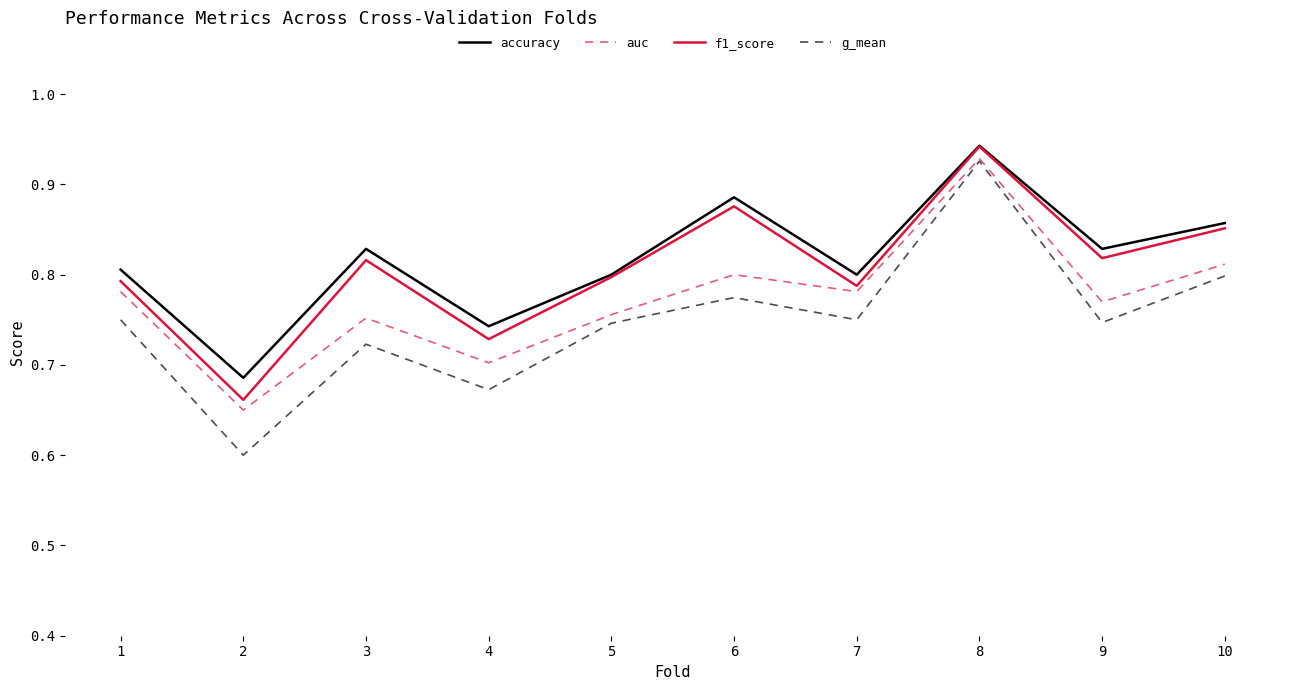

List the series in order of their overall mean, lowest first.

g_mean, auc, f1_score, accuracy